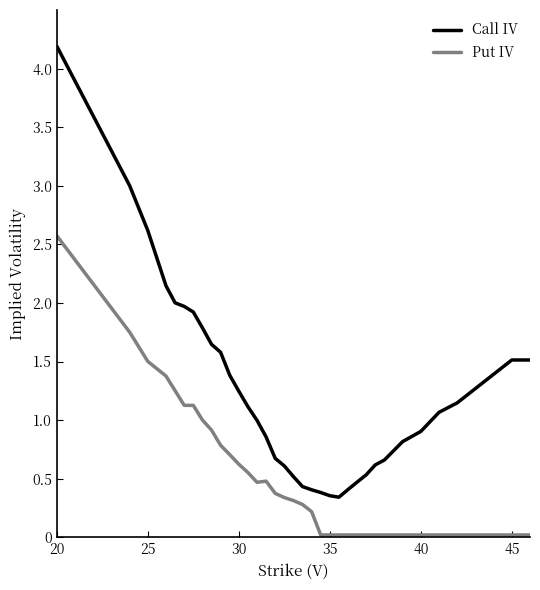

What is the difference between the maximum and minimum values in the Call IV series?

3.8